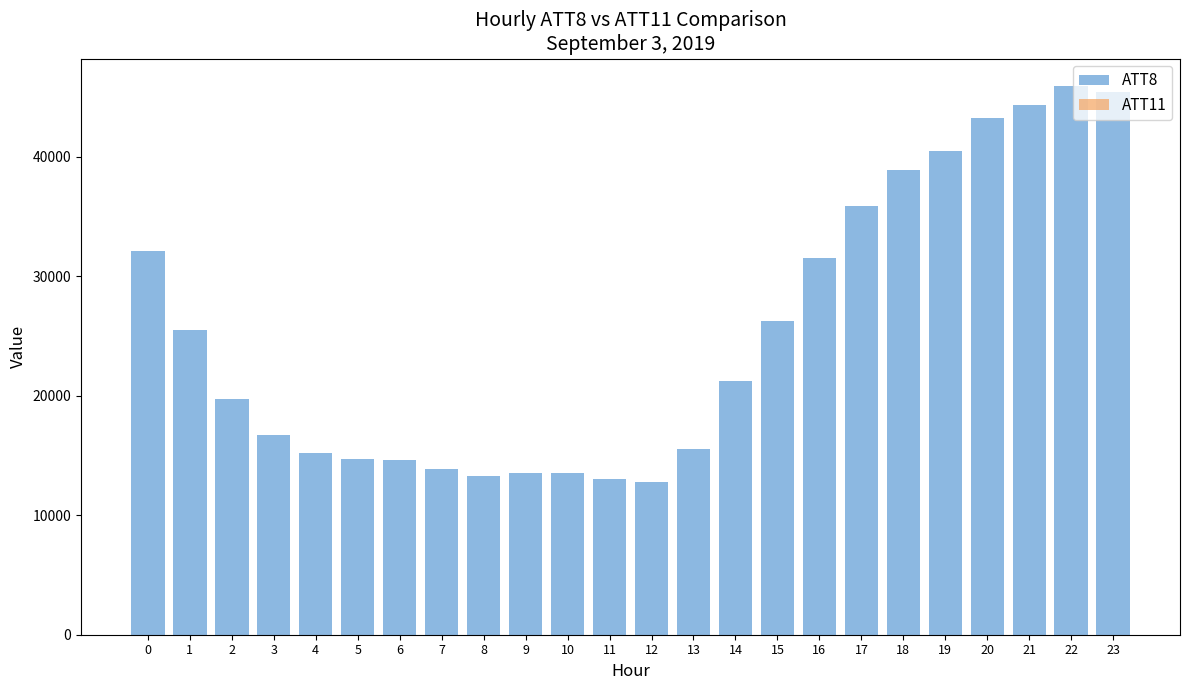

What is the difference between the second highest and minimum values in the ATT11 series?

7.8